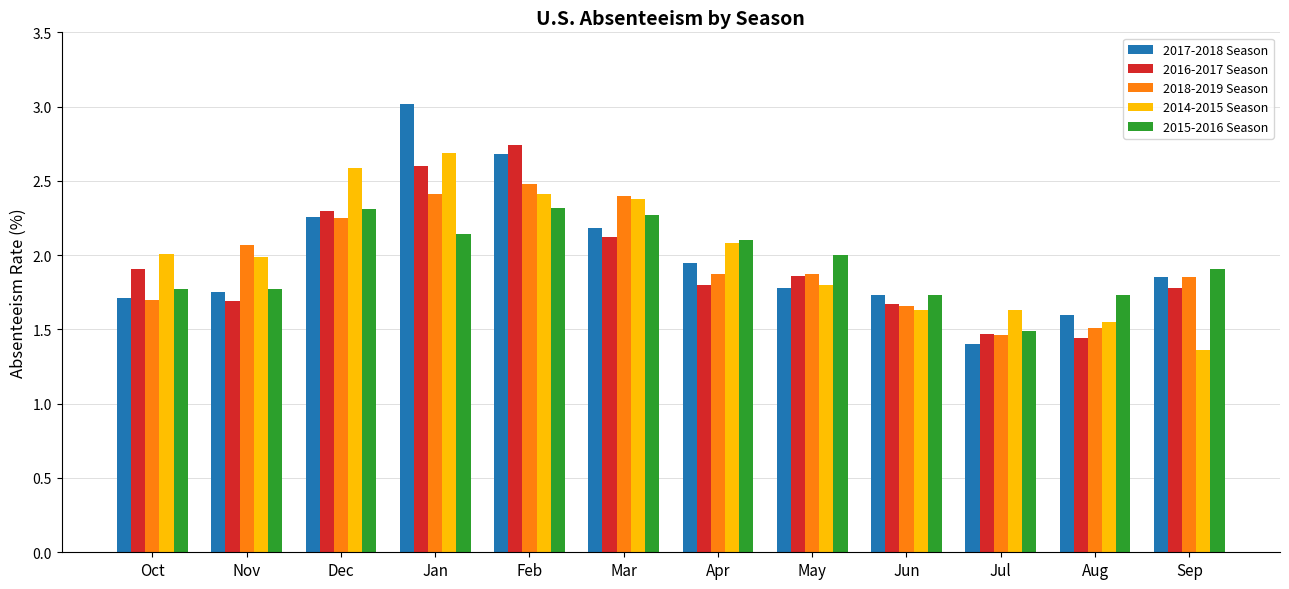

Which series has the largest range (max minus min)?

2017-2018 Season